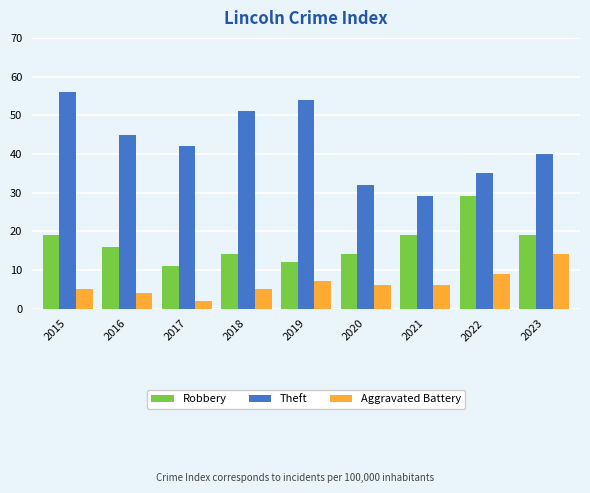

At which label does Robbery reach its minimum?

2017